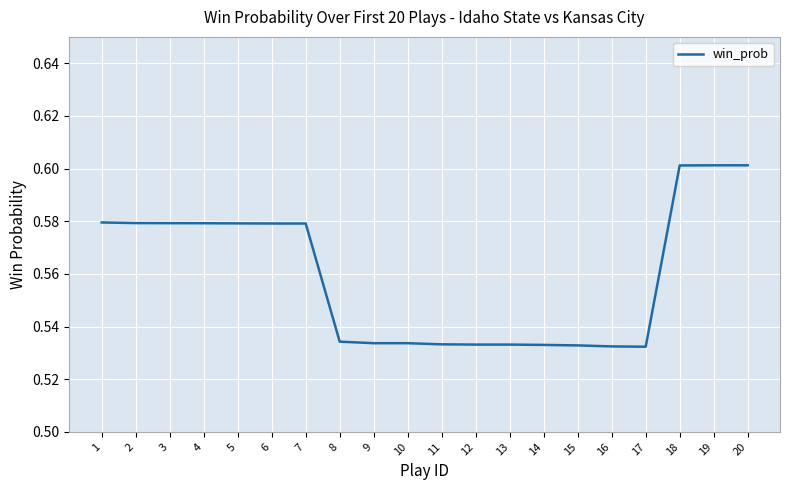

Is it true that the value at 16 is 0.9?

False